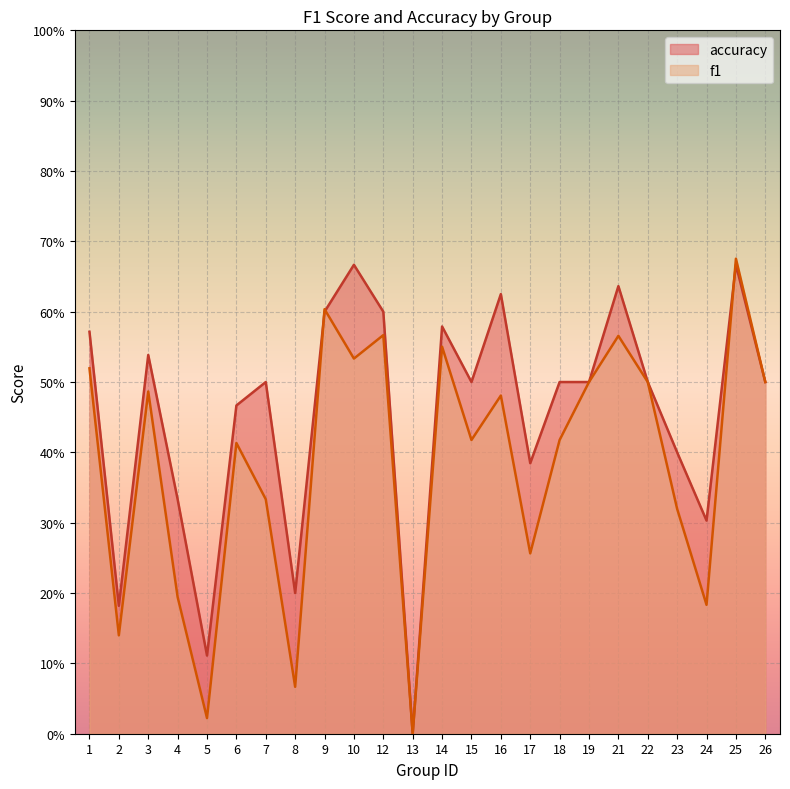

Reading right to left, transcribe all the data shown in this chart.

f1: 0.5	0.7	0.2	0.3	0.5	0.6	0.5	0.4	0.3	0.5	0.4	0.6	0.0	0.6	0.5	0.6	0.1	0.3	0.4	0.0	0.2	0.5	0.1	0.5
accuracy: 0.5	0.7	0.3	0.4	0.5	0.6	0.5	0.5	0.4	0.6	0.5	0.6	0.0	0.6	0.7	0.6	0.2	0.5	0.5	0.1	0.3	0.5	0.2	0.6